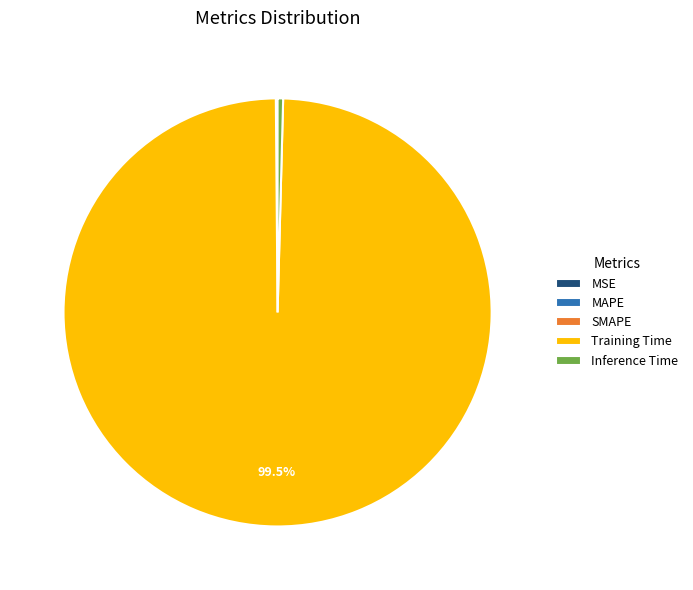

Between Inference Time and Training Time, which is larger?

Training Time